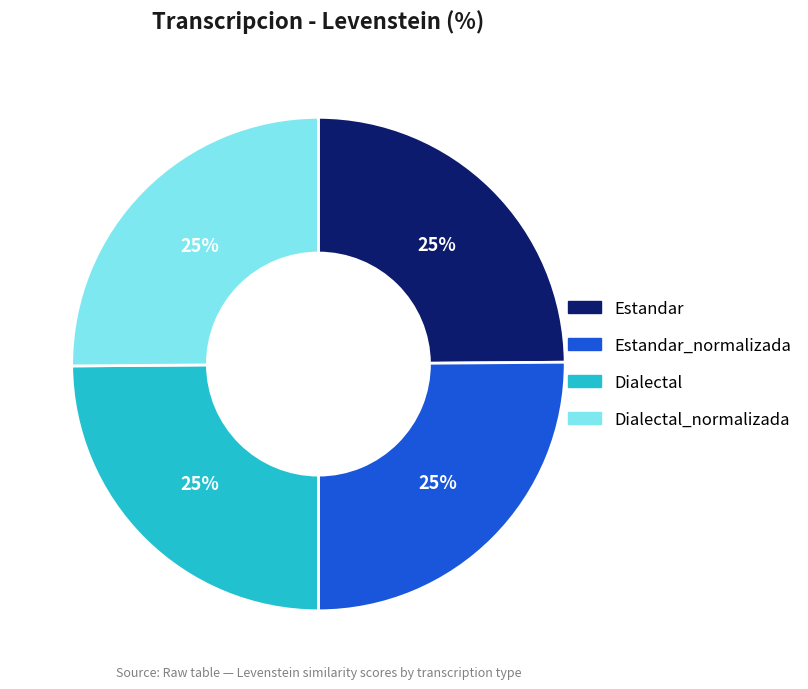

To the nearest percent, what is the average slice percentage?

25%